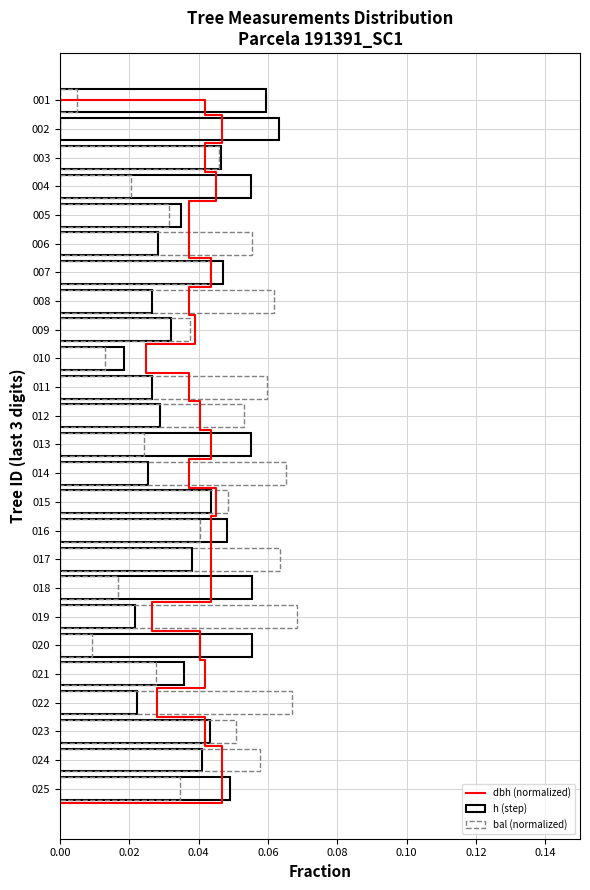

Is the value of dbh at 016 greater than the value of bal at 002?

Yes